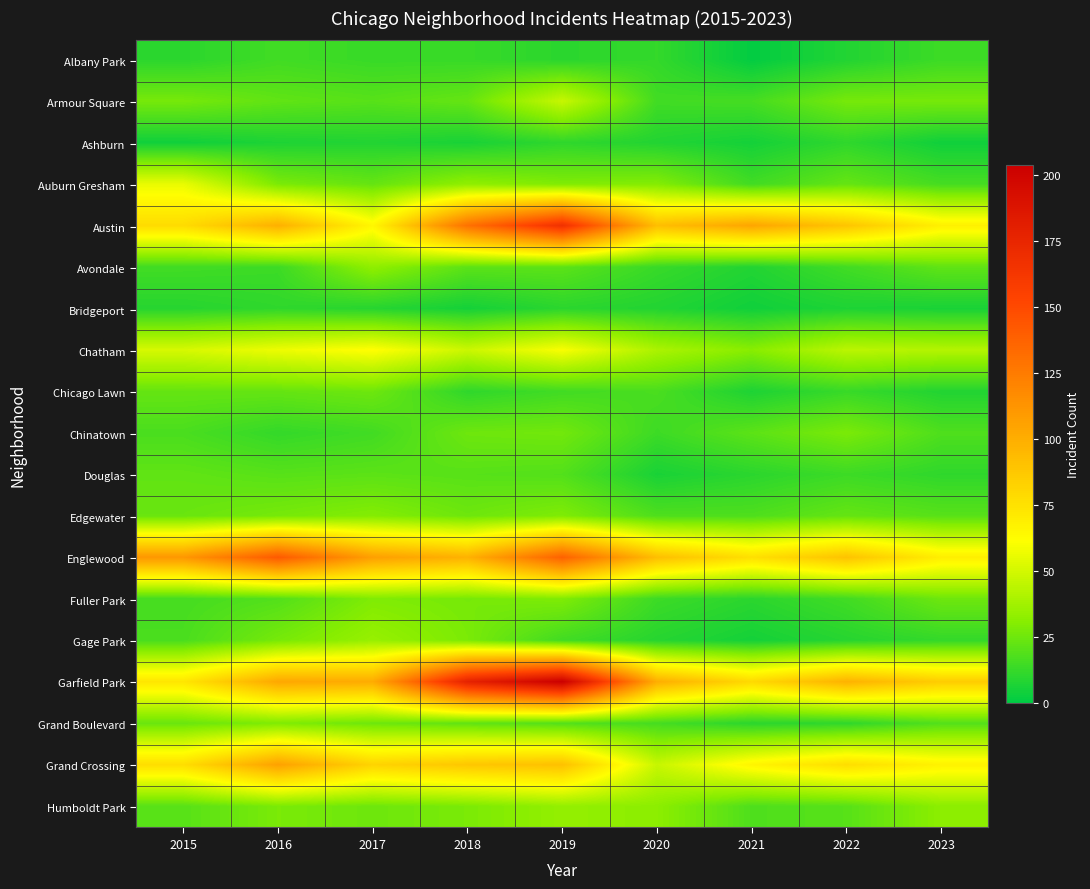

Rank the series by their maximum value, from highest to lowest.

Garfield Park, Austin, Englewood, Grand Crossing, Chatham, Auburn Gresham, Armour Square, Gage Park, Humboldt Park, Avondale, Edgewater, Fuller Park, Grand Boulevard, Chinatown, Chicago Lawn, Douglas, Albany Park, Ashburn, Bridgeport